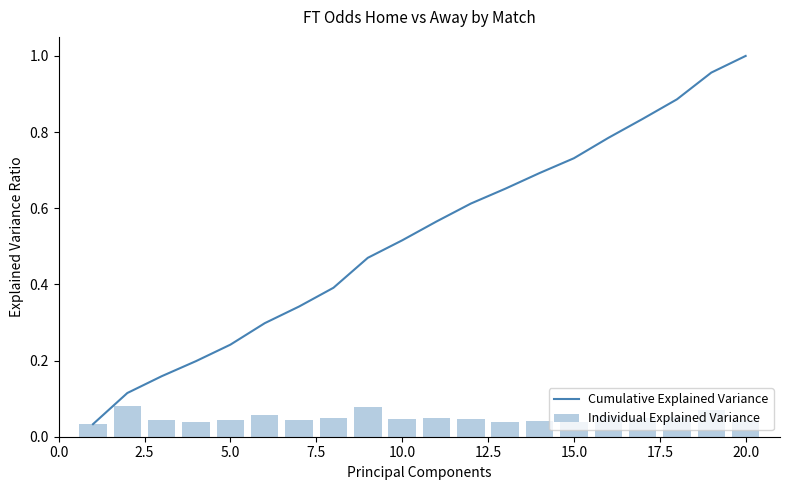

At which label does Cumulative Explained Variance reach its peak?

20.0